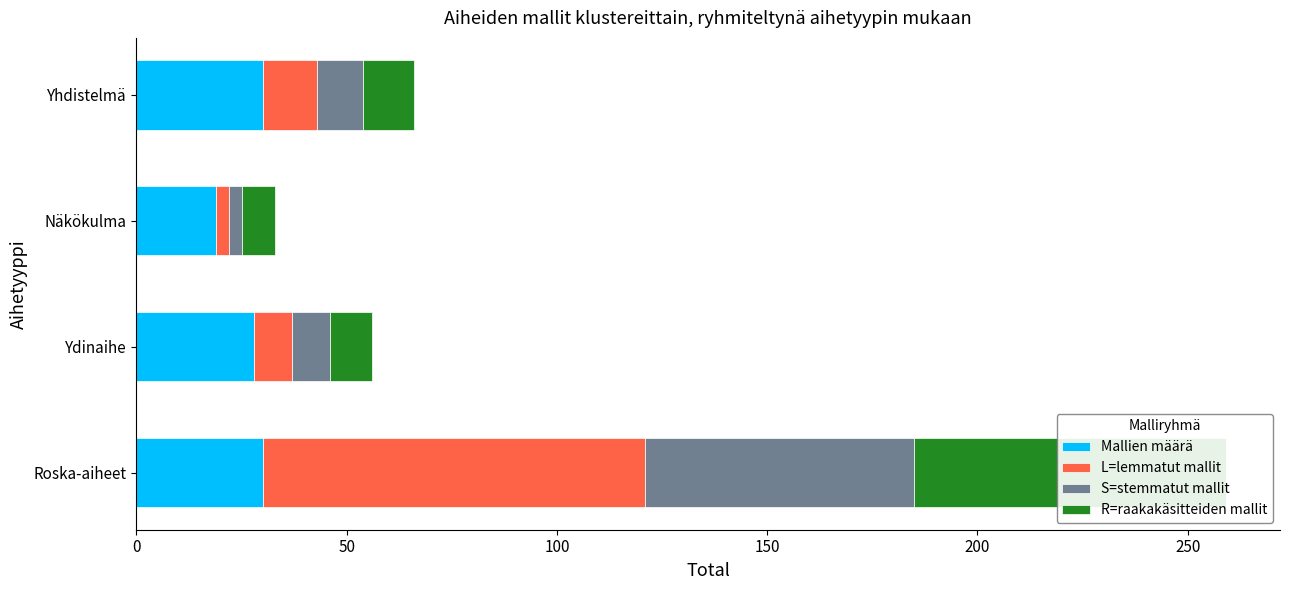

How many Mallien määrä values are between 28 and 30?

3